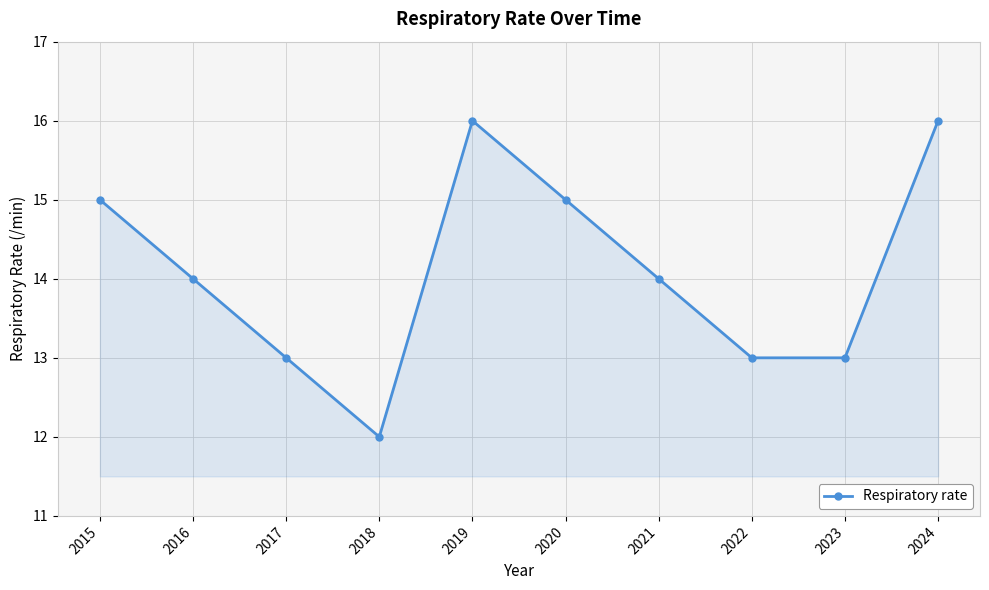

What is the minimum value shown in the chart?

12